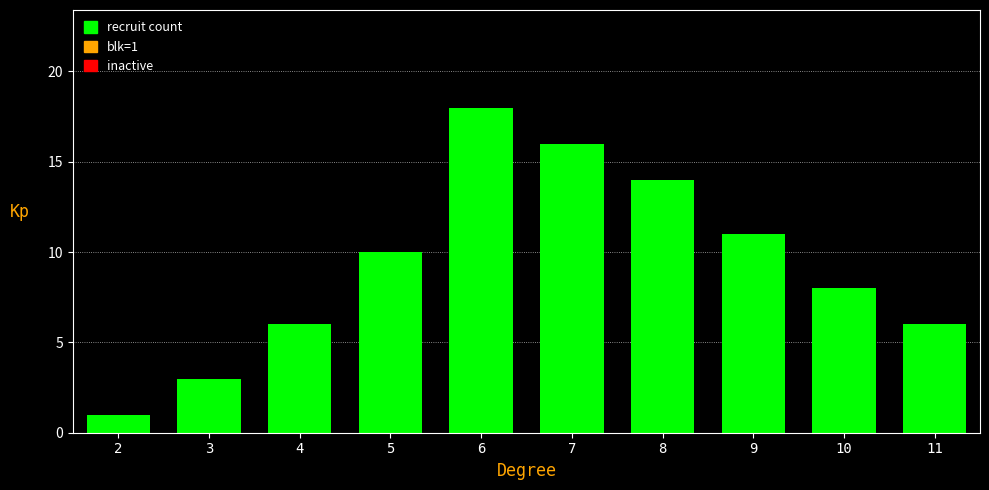

Is it true that the value at 6 is 4?

False